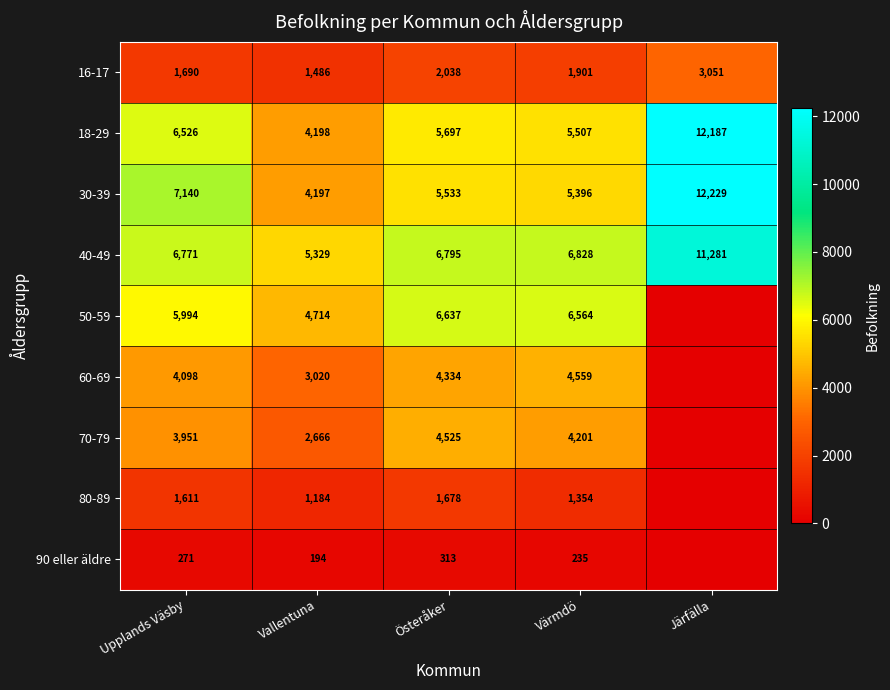

What is the sum of the 40-49 values at Vallentuna and Österåker?

12124